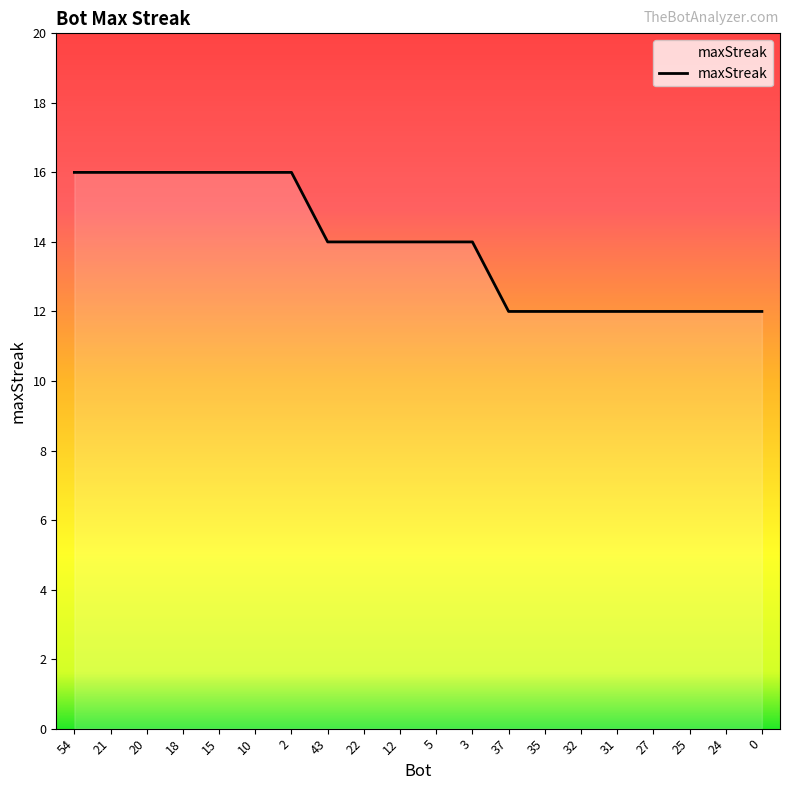

True or false: the data shows 12 at 32.

True